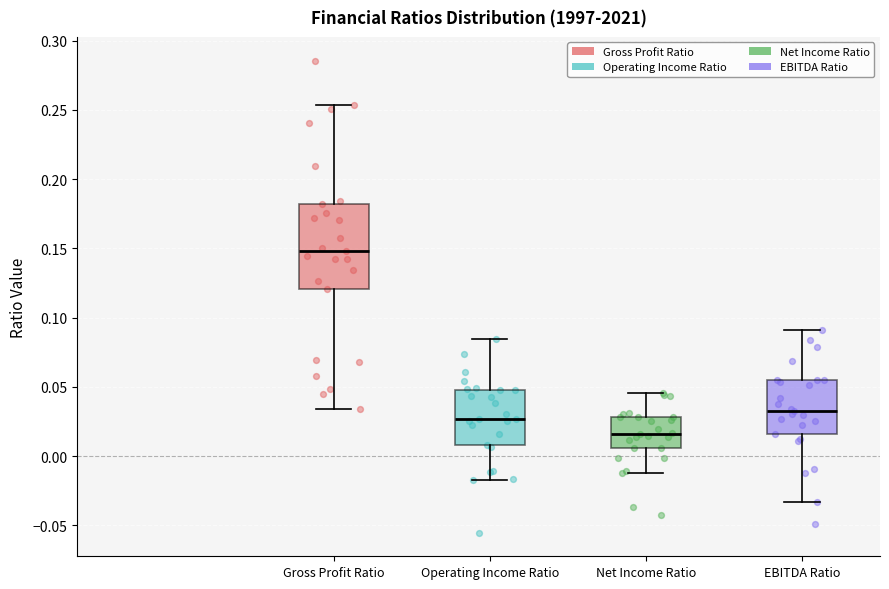

Where is the upper edge of the box for Net Income Ratio on the y-axis? The values are not printed on the chart, so give them approximately, as read against the axis.

0.030